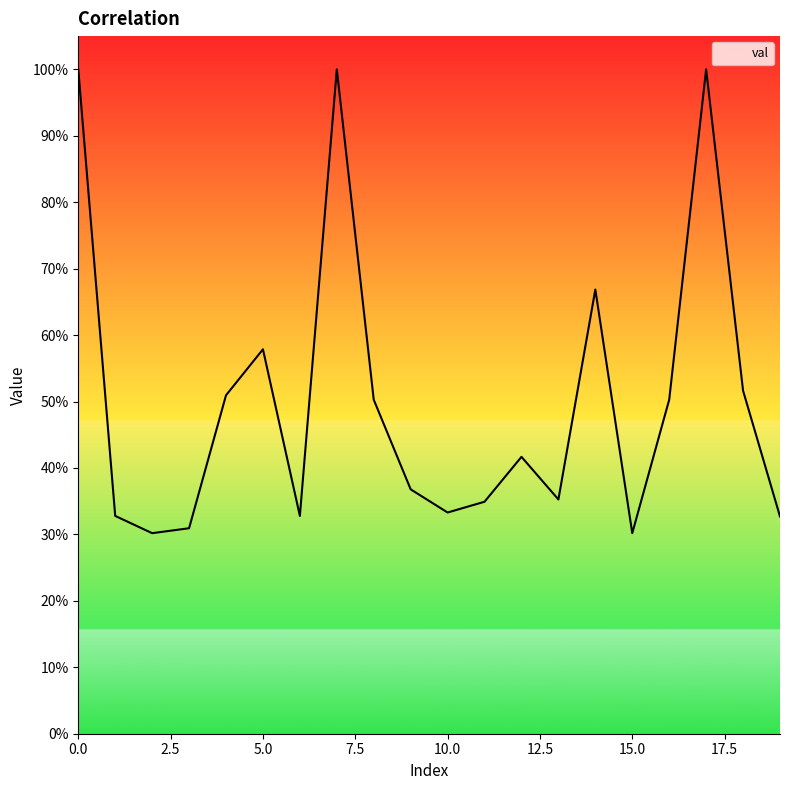

Does the chart display data point markers on the line(s)?

No